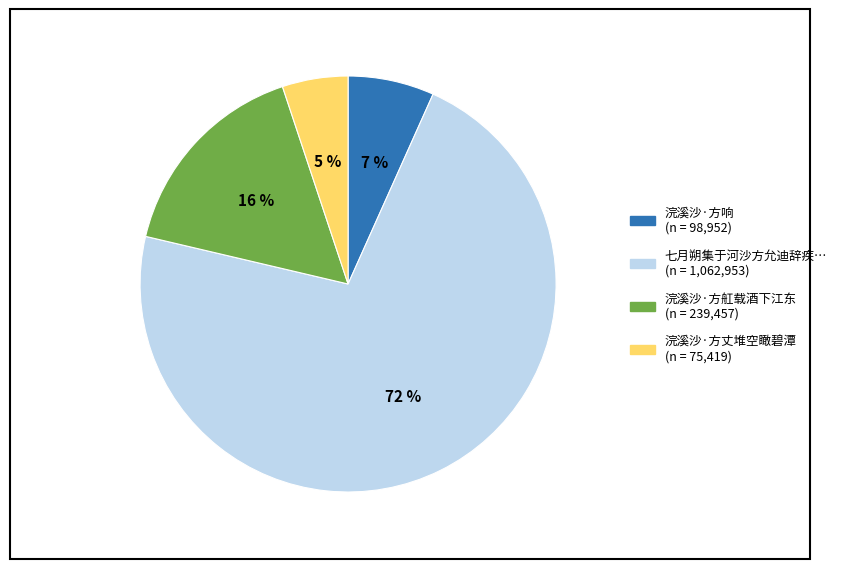

To the nearest percent, what is the average slice percentage?

25%